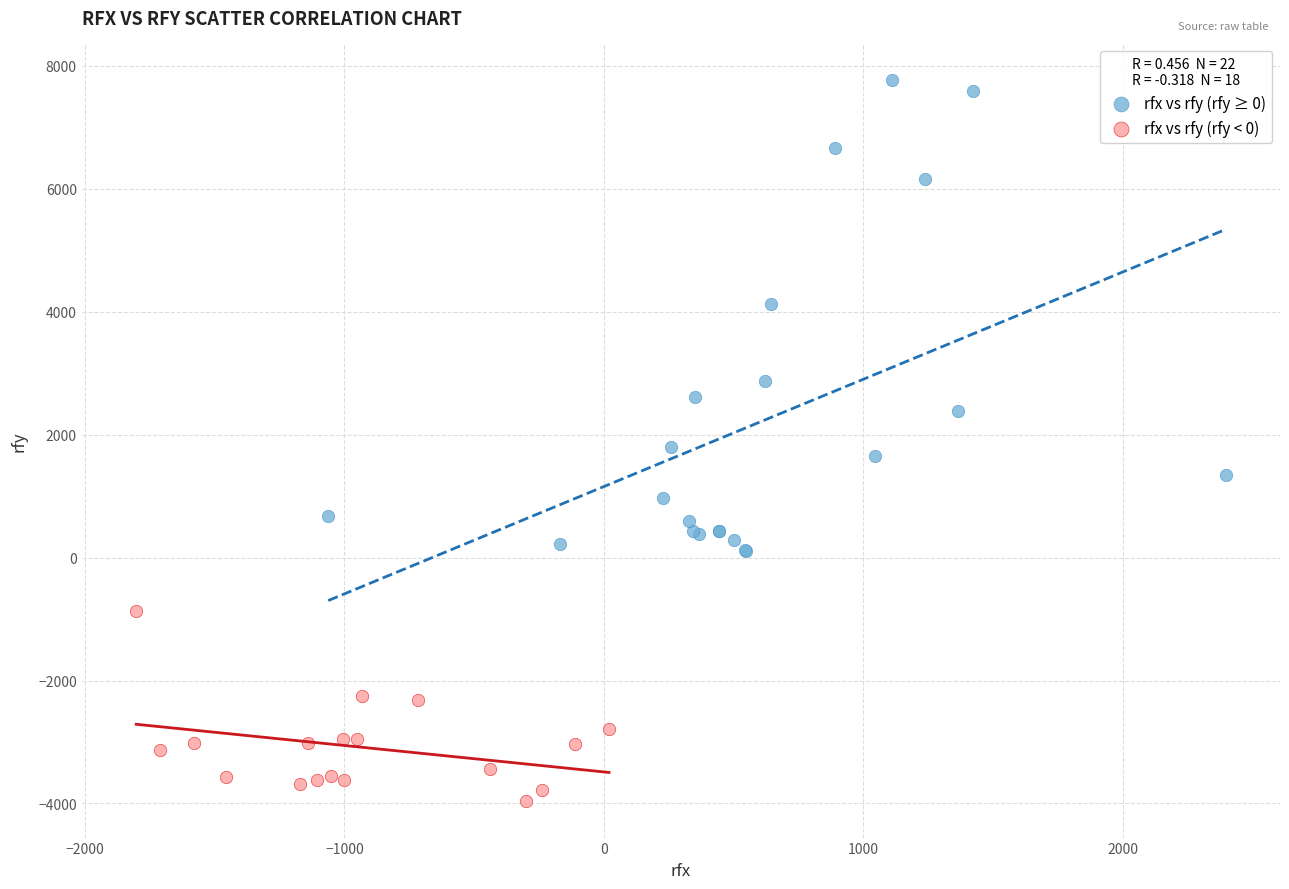

Which series contains the lowest Y value?

rfx vs rfy (rfy < 0)